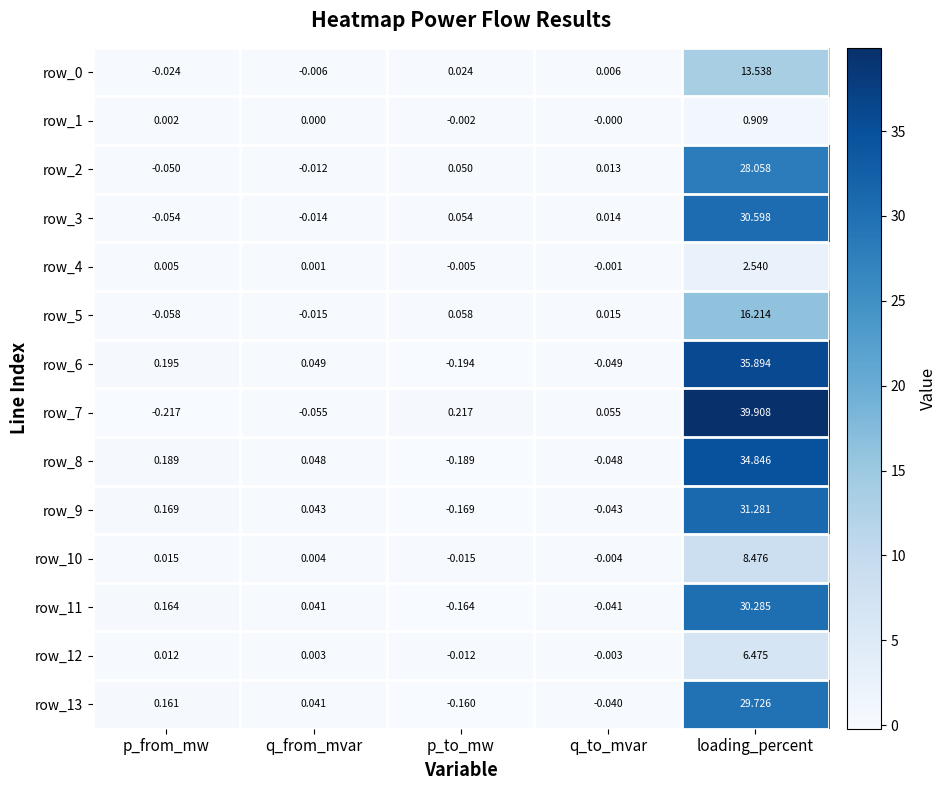

List the labels in order of row_5 value, smallest first.

p_from_mw, q_from_mvar, q_to_mvar, p_to_mw, loading_percent